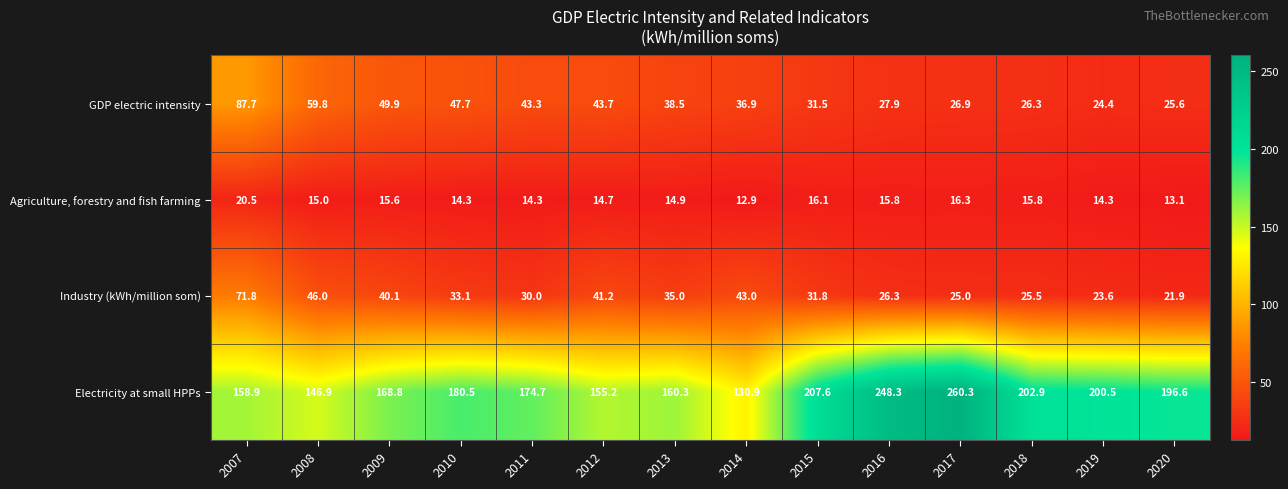

Which series has the largest total across all categories?

Electricity at small HPPs